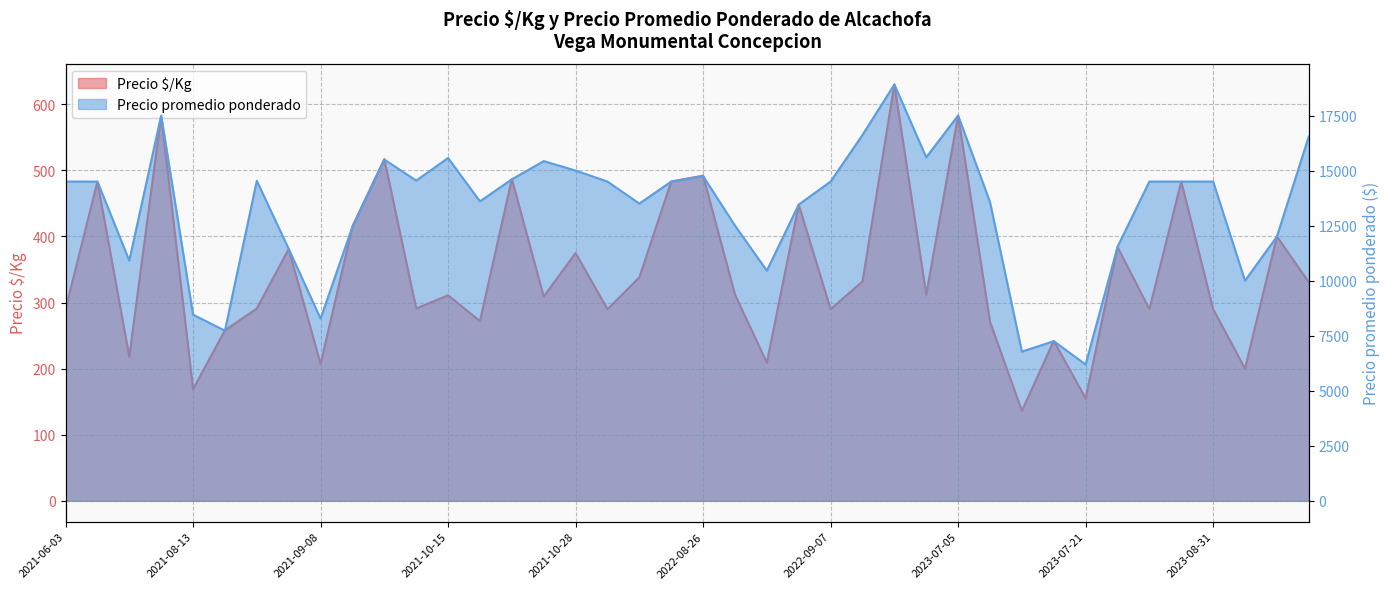

Is the value of Precio promedio ponderado at 2023-08-31 greater than the value of Precio $/Kg at 2021-08-13?

Yes